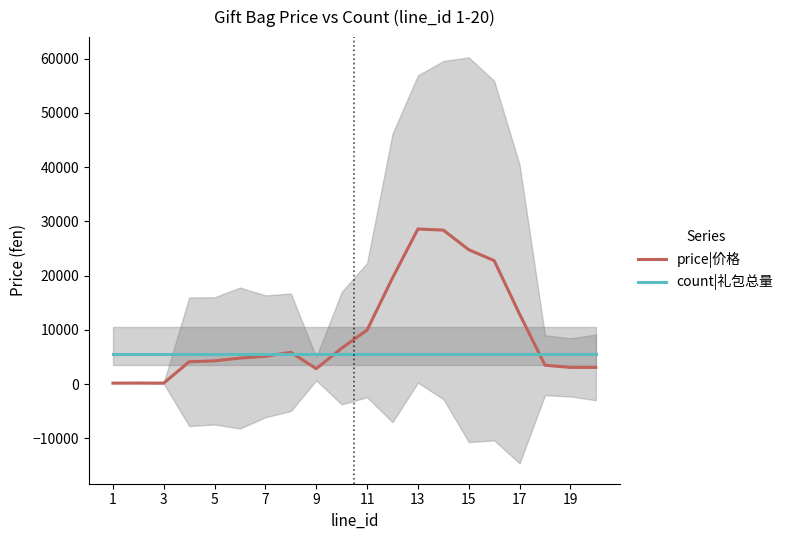

What is the maximum value for price|价格?

28600